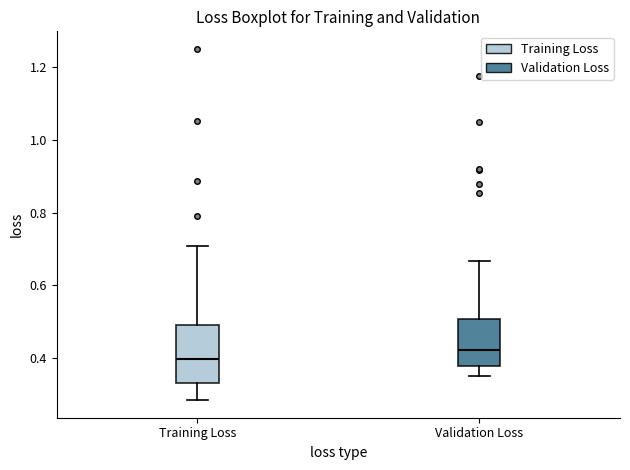

Reading left to right, read every box against the y-axis: the position of its median line, the range the box covers, and the ends of its whiskers. The values are not printed on the chart, so give them approximately, as read against the axis.

Training Loss: median 0.40, box 0.34 to 0.50, whiskers 0.28 to 0.70
Validation Loss: median 0.42, box 0.38 to 0.50, whiskers 0.36 to 0.66